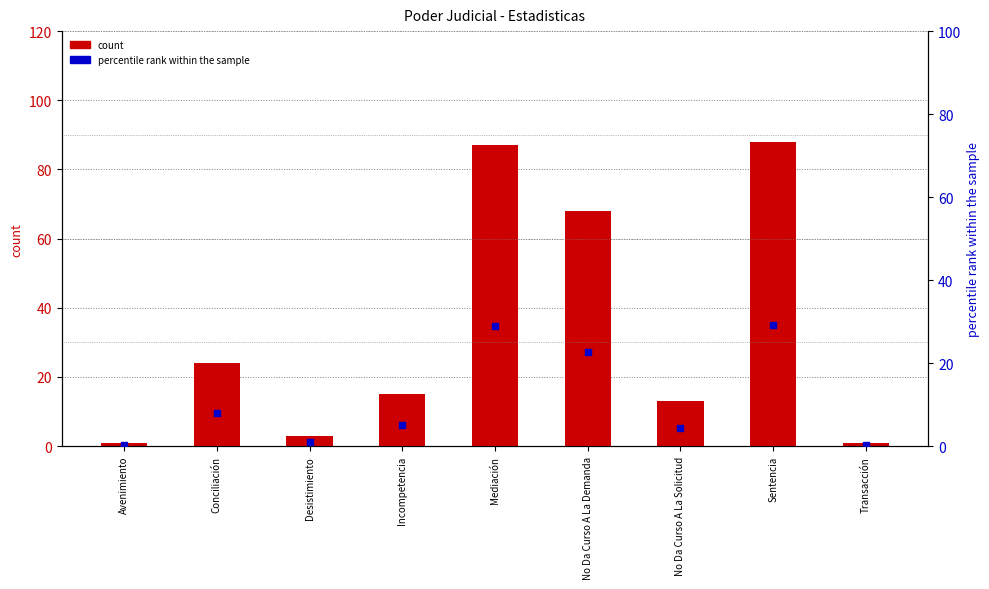

Which series has the largest total across all categories?

count